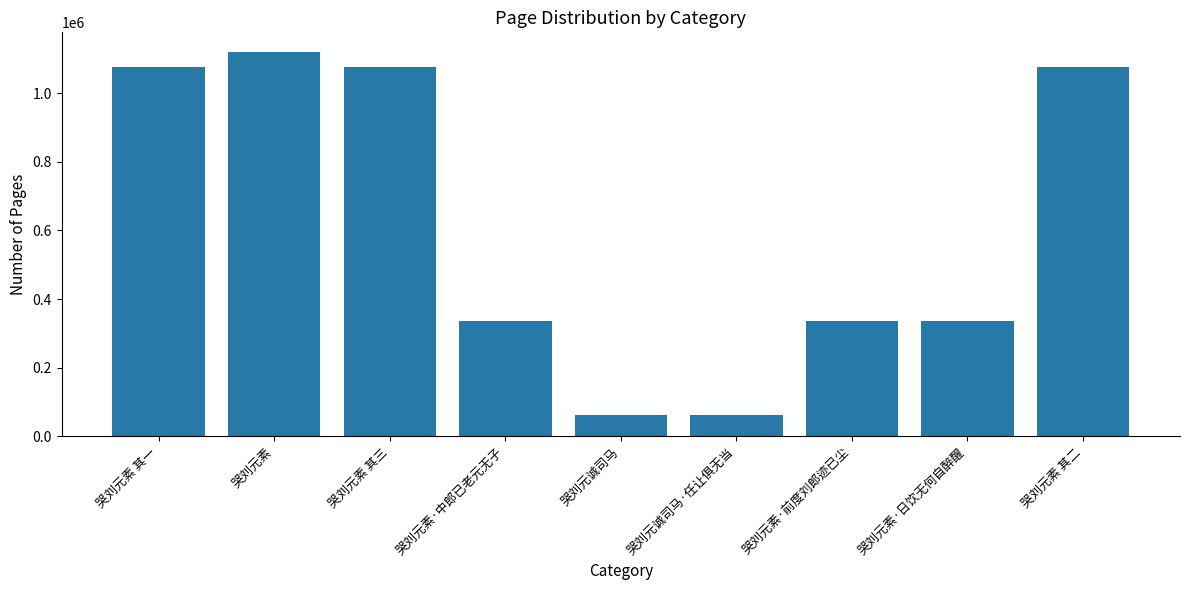

Which category has the highest value across all series?

哭刘元素